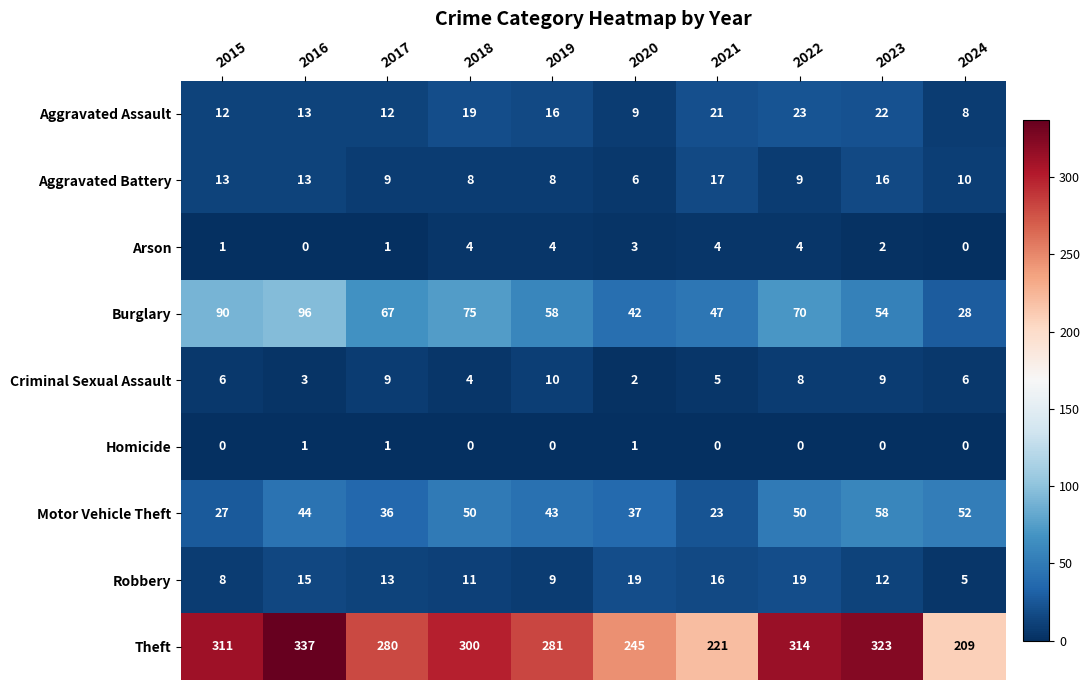

Which category has the lowest value in the Theft series?

2024